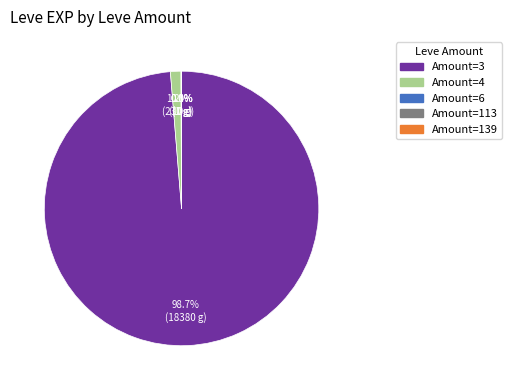

Is there a majority slice in this chart?

Yes